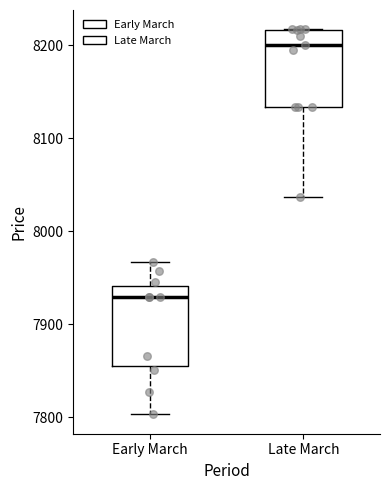

Reading left to right, read every box against the y-axis: the position of its median line, the range the box covers, and the ends of its whiskers. The values are not printed on the chart, so give them approximately, as read against the axis.

Early March: median 7930, box 7850 to 7940, whiskers 7800 to 7970
Late March: median 8200, box 8130 to 8220, whiskers 8040 to 8220